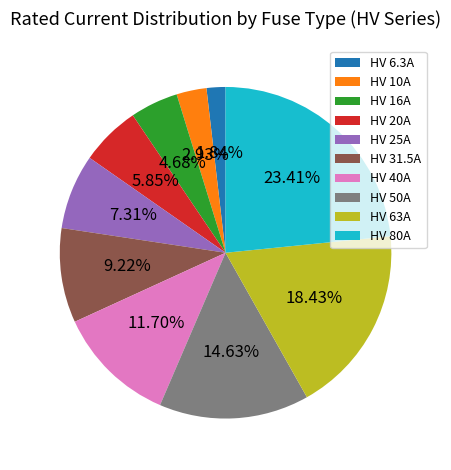

Which has a higher value, HV 10A or HV 50A?

HV 50A